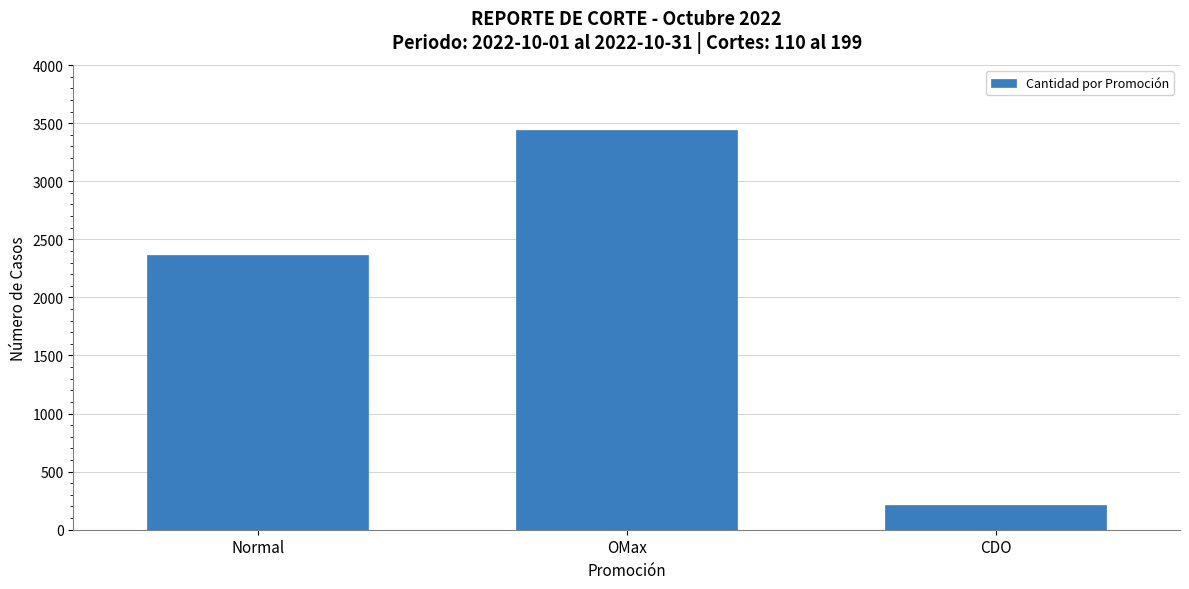

Approximately how many times larger is the value at OMax compared to CDO?

16.5